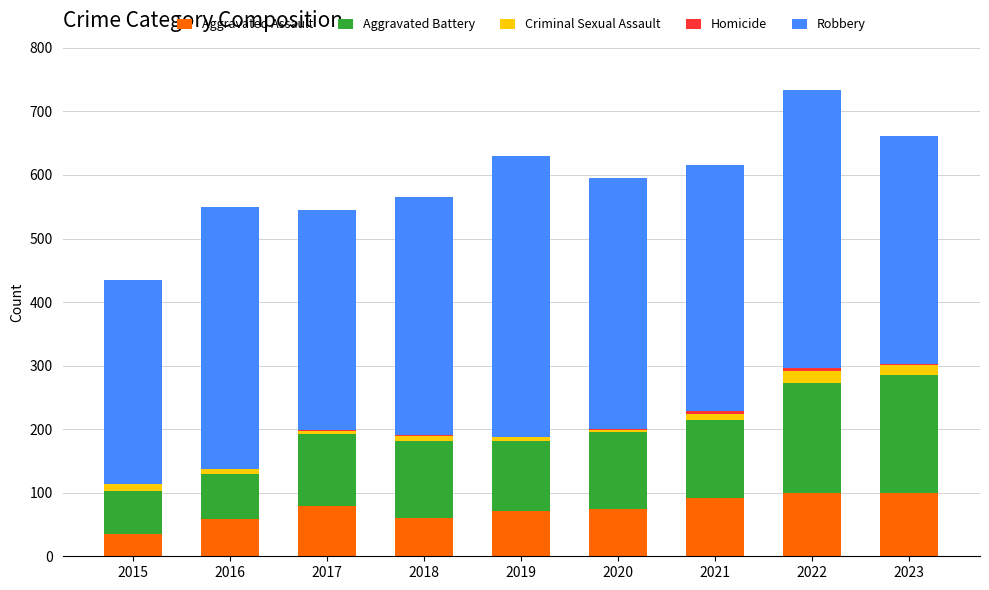

The Aggravated Assault series shows 92 at 2021. True or false?

True